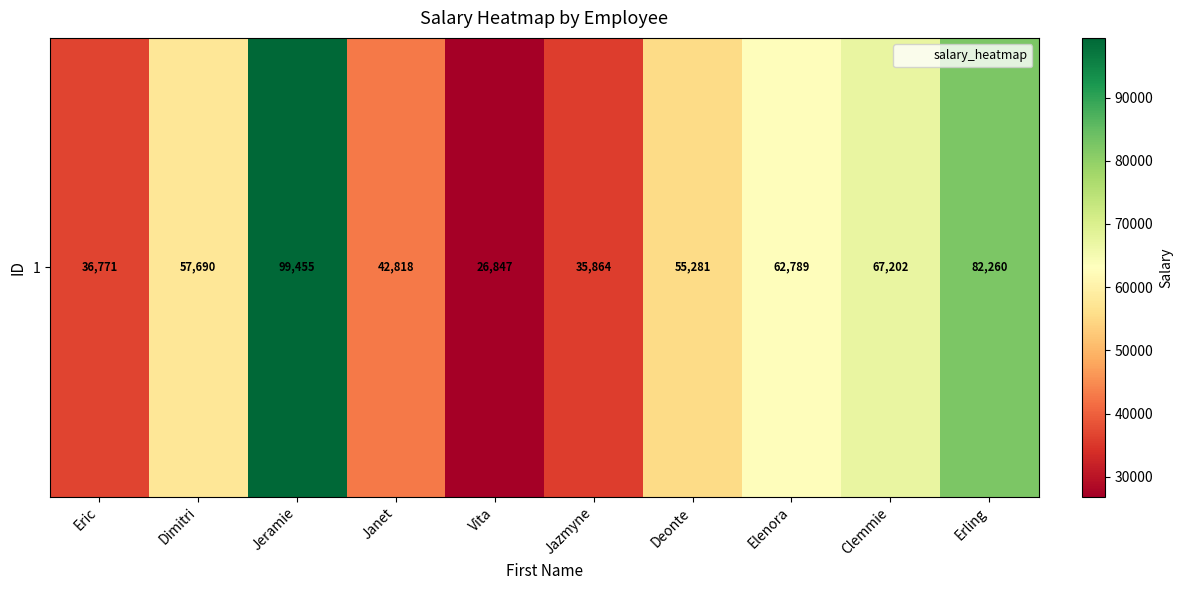

Reading left to right, what are all the values shown in this chart?

Eric=36771	Dimitri=57690	Jeramie=99455	Janet=42818	Vita=26847	Jazmyne=35864	Deonte=55281	Elenora=62789	Clemmie=67202	Erling=82260